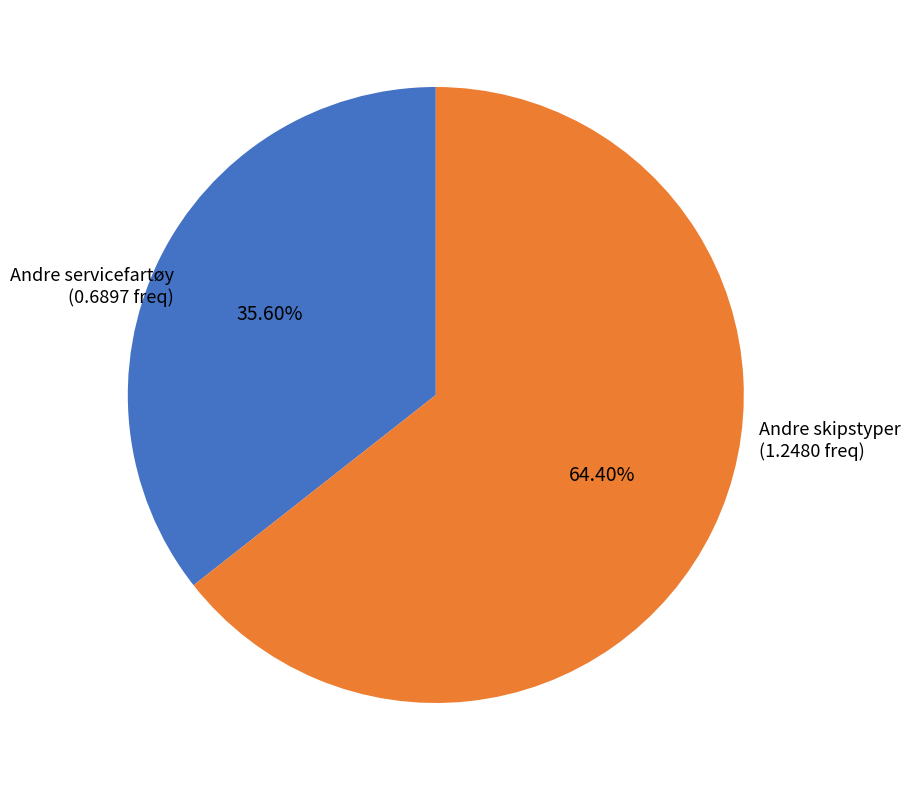

To the nearest percent, what is the average slice percentage?

50%